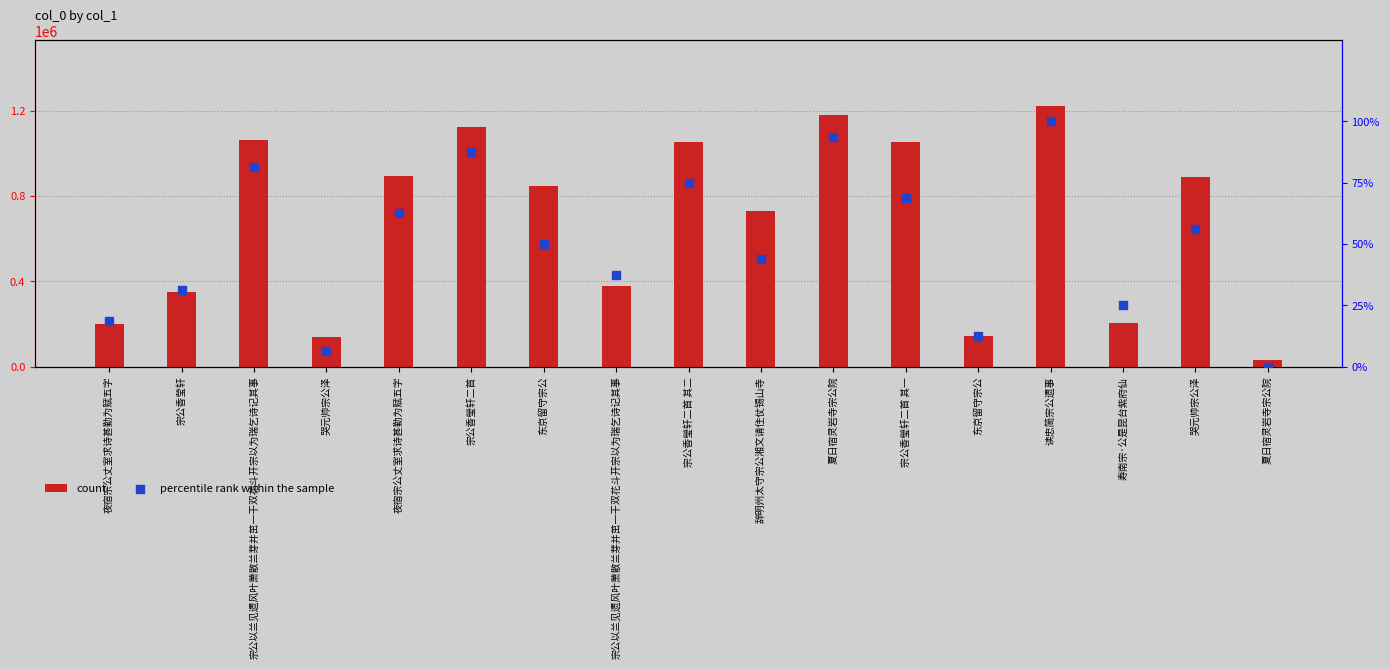

Which series reaches the minimum Y coordinate?

percentile rank within the sample